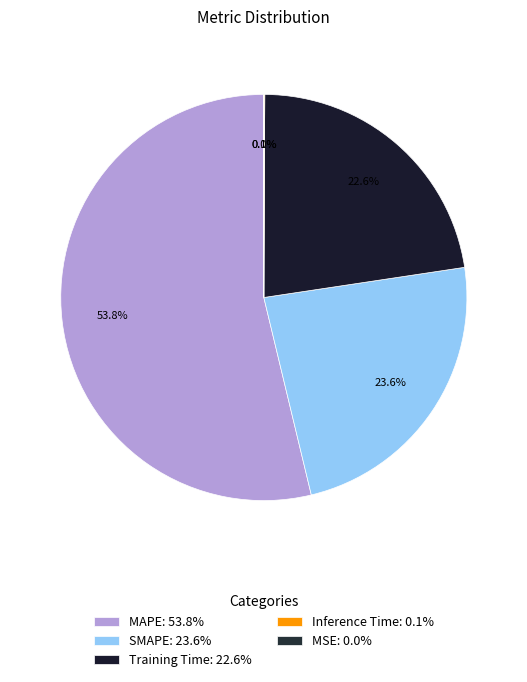

To the nearest percent, what is the average slice percentage?

20%